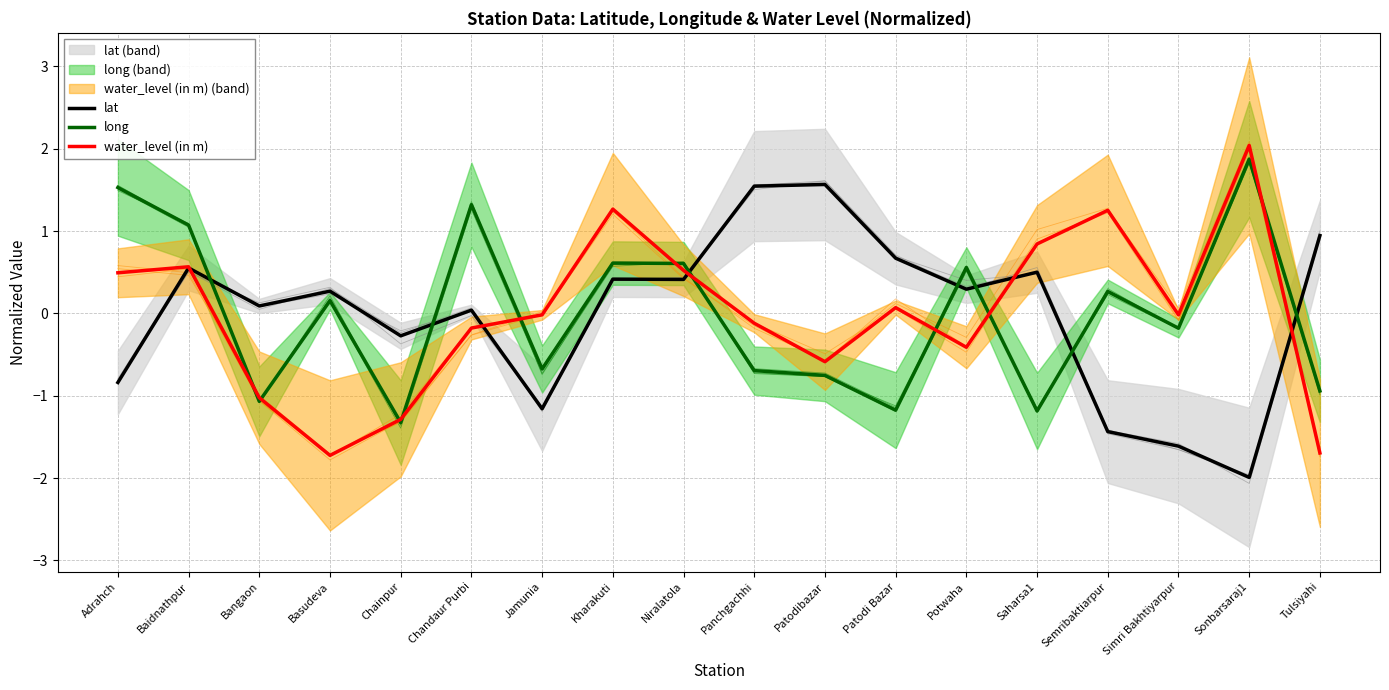

What is the difference between the second highest and minimum values in the long series?

2.9